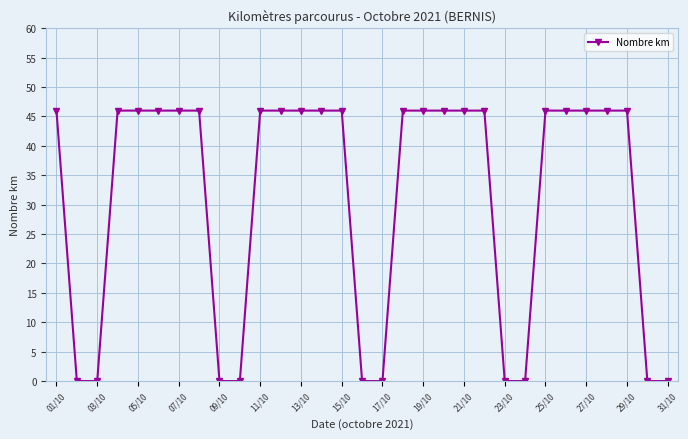

What is the difference between the second highest and minimum values?

46